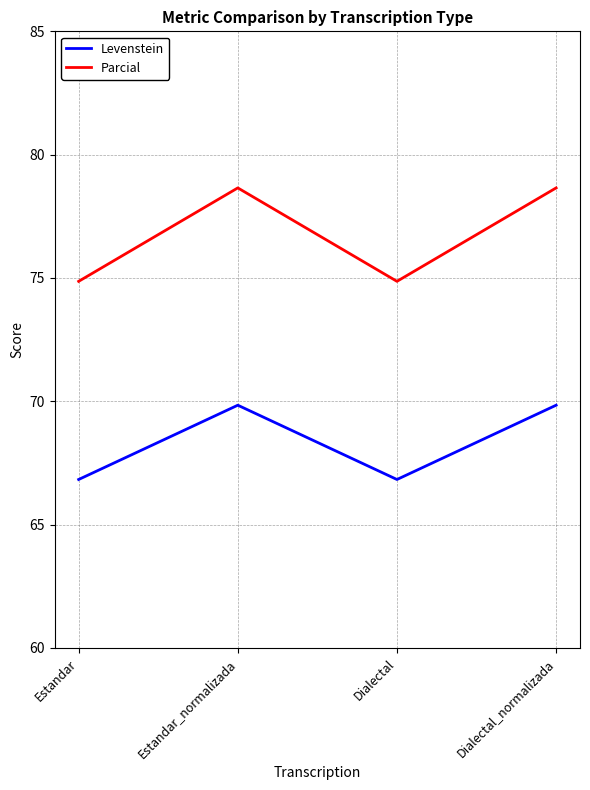

Reading left to right, transcribe all the data shown in this chart.

Levenstein: 66.8	69.8	66.8	69.8
Parcial: 74.9	78.7	74.9	78.7